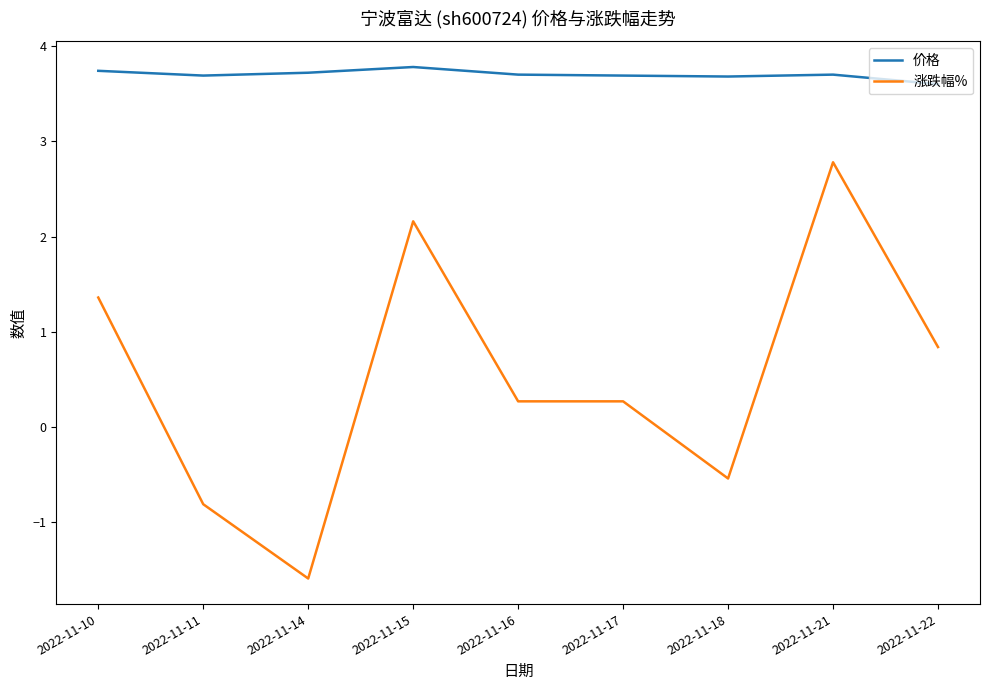

Which series has the largest range (max minus min)?

涨跌幅%